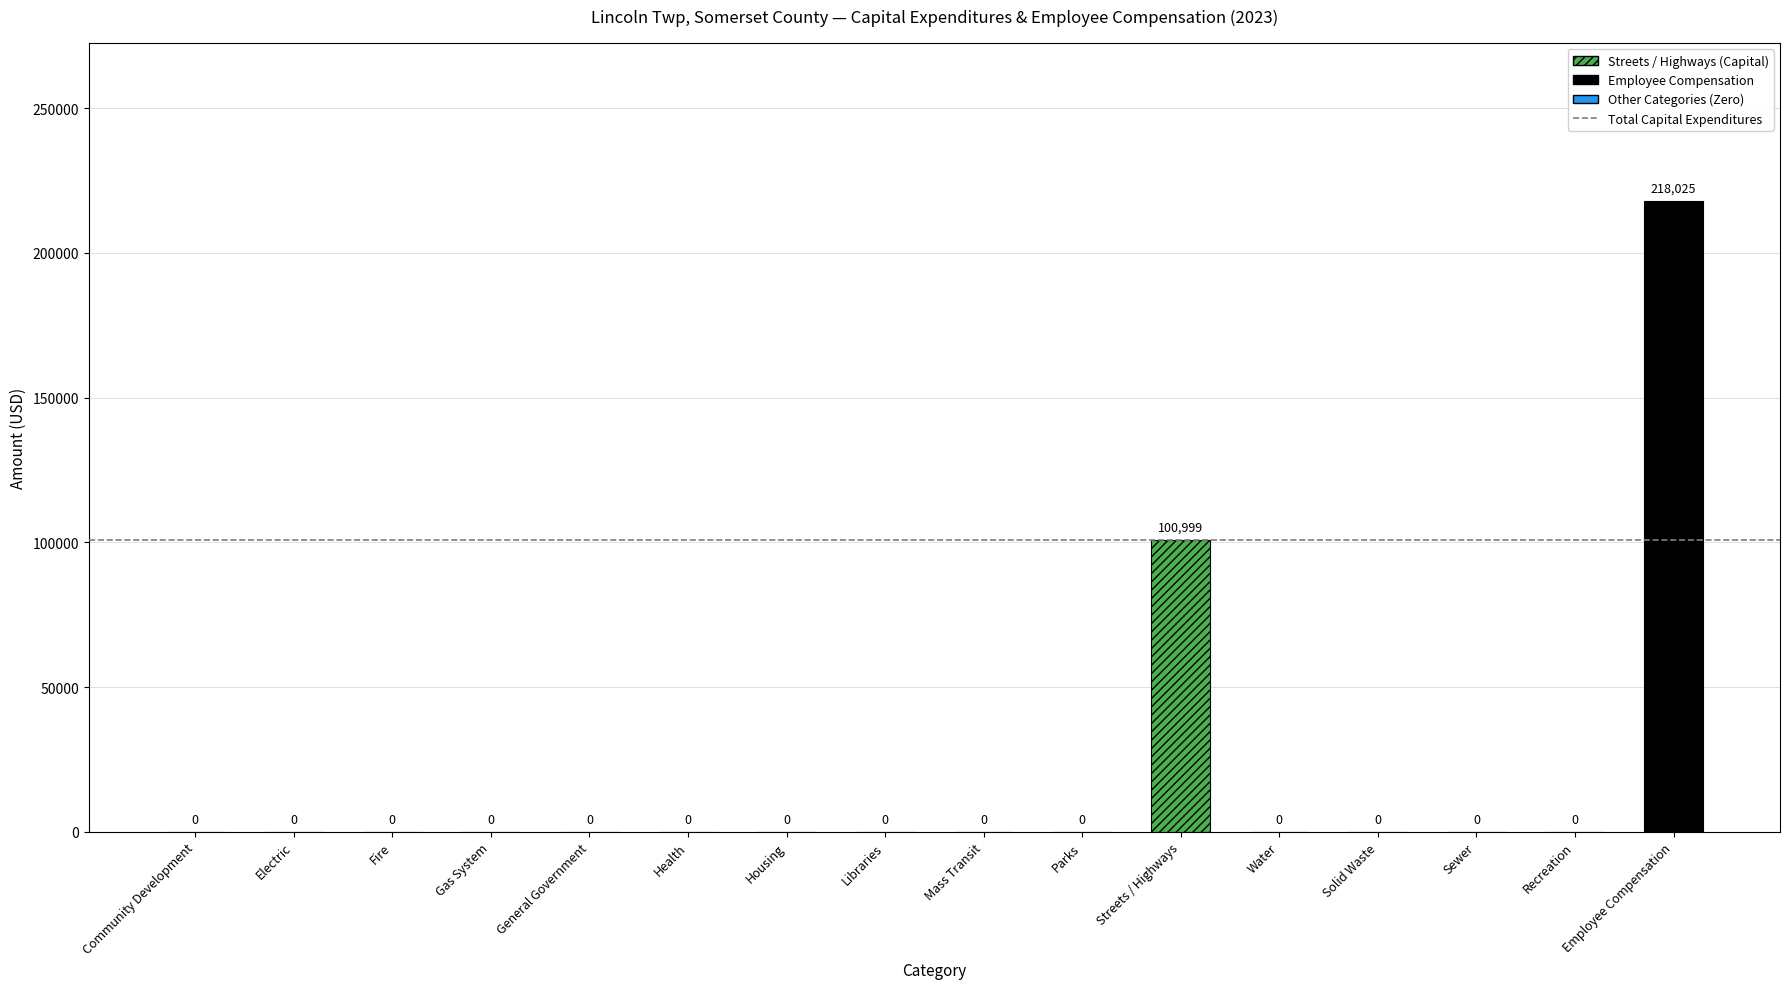

What is the label of the 14th bar from the right?

Fire